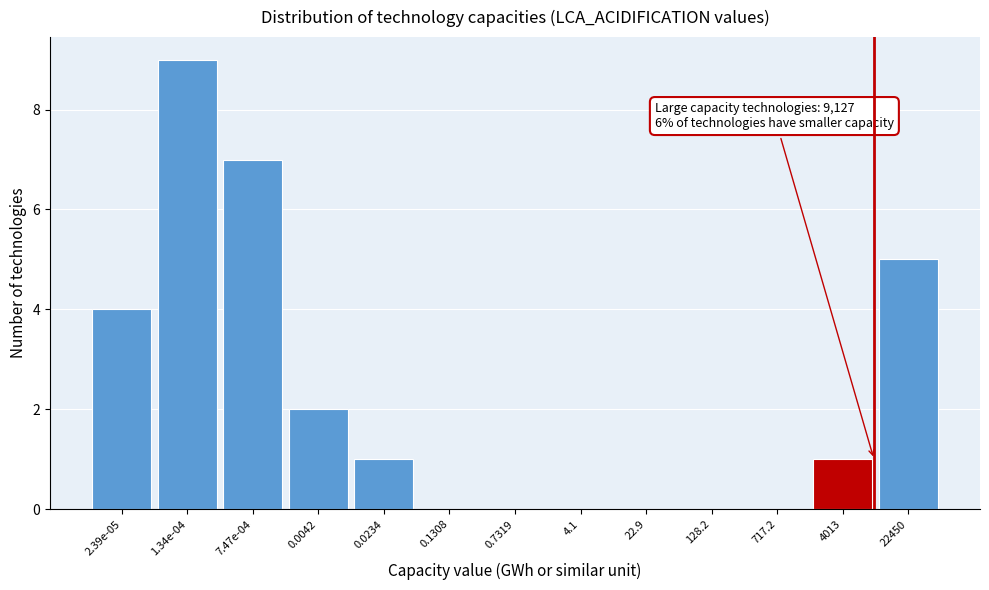

Reading left to right, extract all data points from this chart.

2.39e-05=4	1.34e-04=9	7.47e-04=7	0.0042=2	0.0234=1	0.1308=0	0.7319=0	4.1=0	22.9=0	128.2=0	717.2=0	4013=1	22450=5